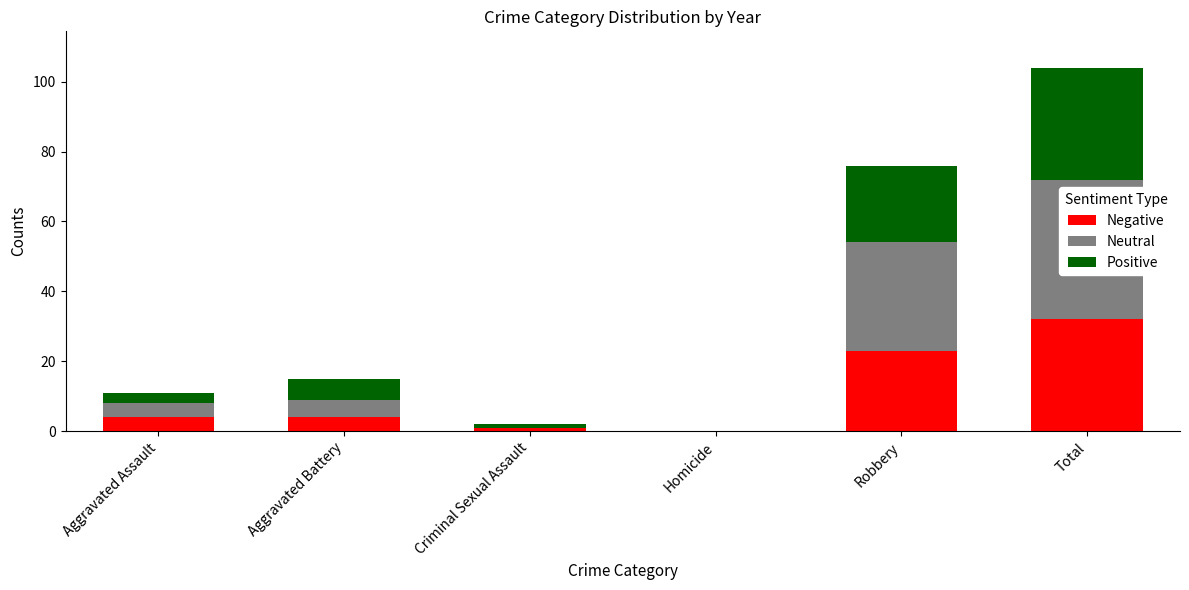

At which category is the sum across all series the highest?

Total